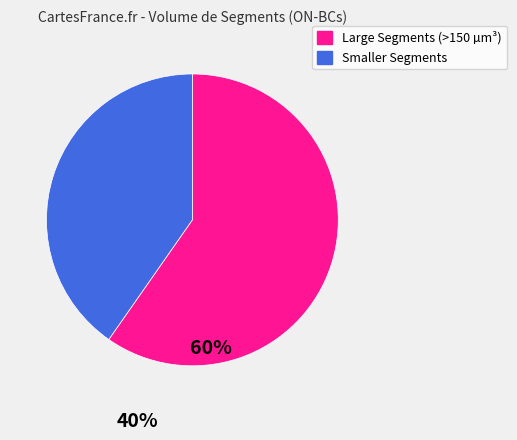

Is there a majority slice in this chart?

Yes